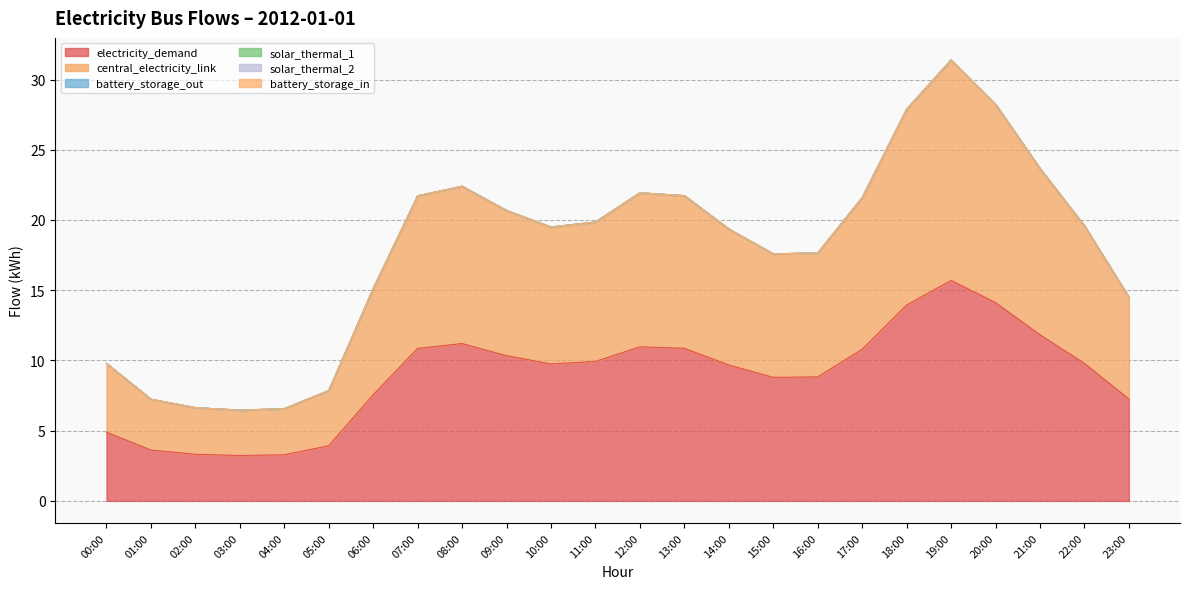

Which series has the widest spread of values?

electricity_demand